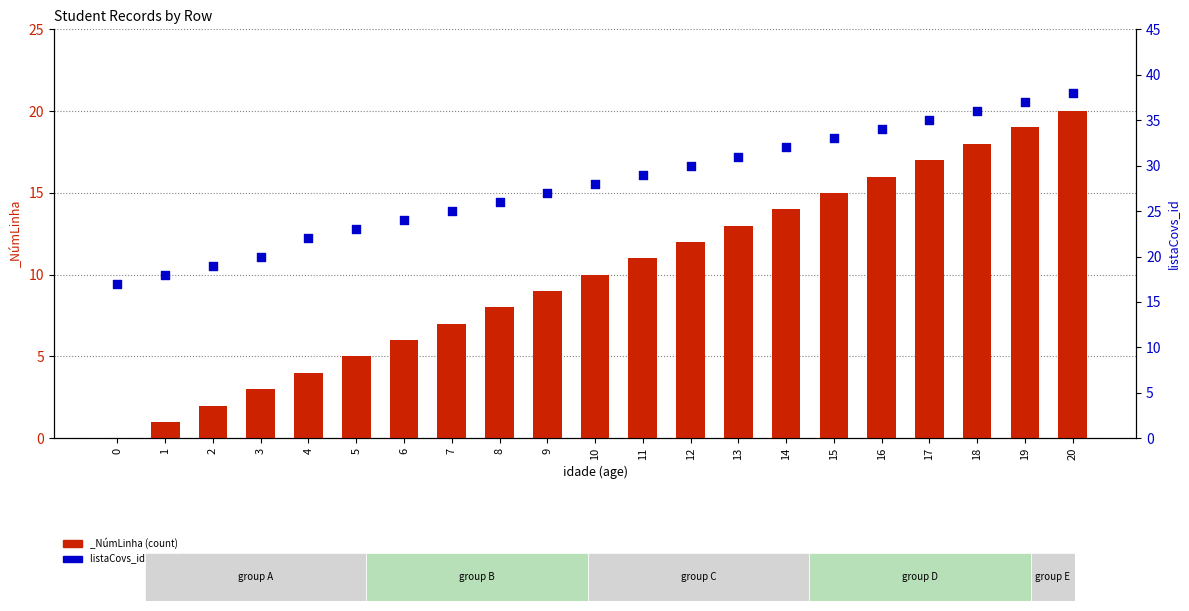

Which has a higher value, 19 or 1?

19